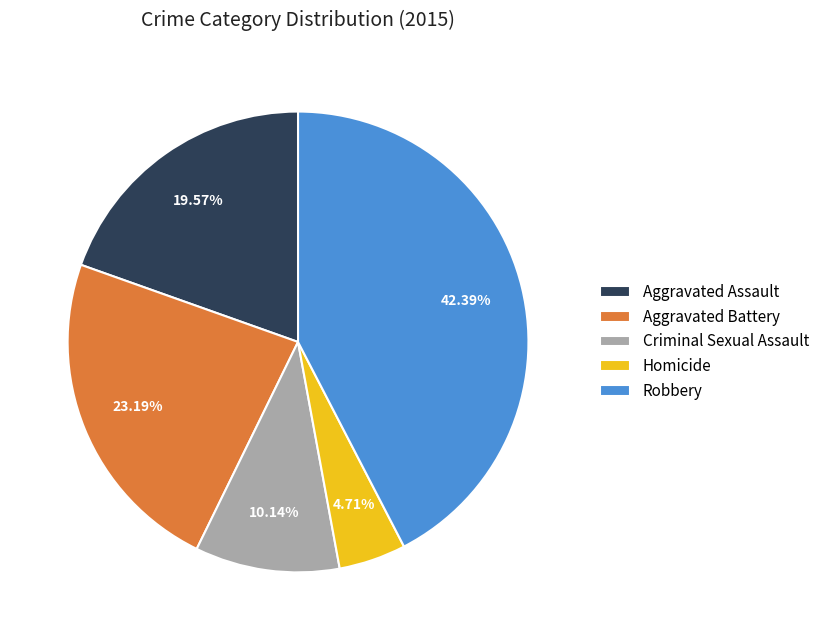

Between Robbery and Aggravated Assault, which is larger?

Robbery